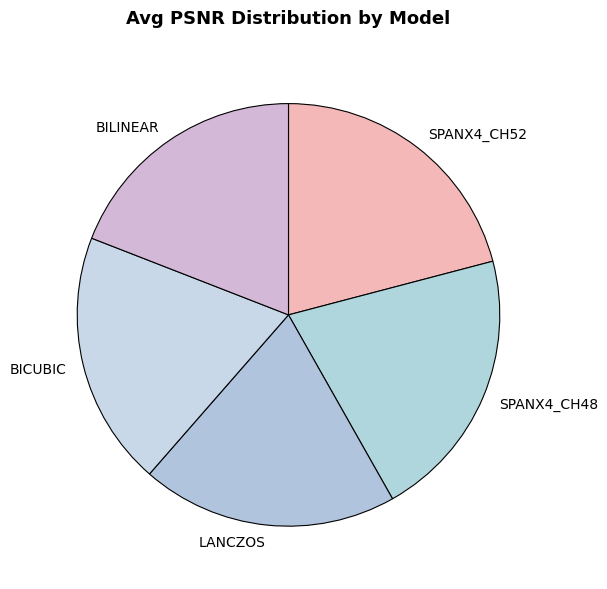

Do BILINEAR and LANCZOS together represent more than half of the pie?

No